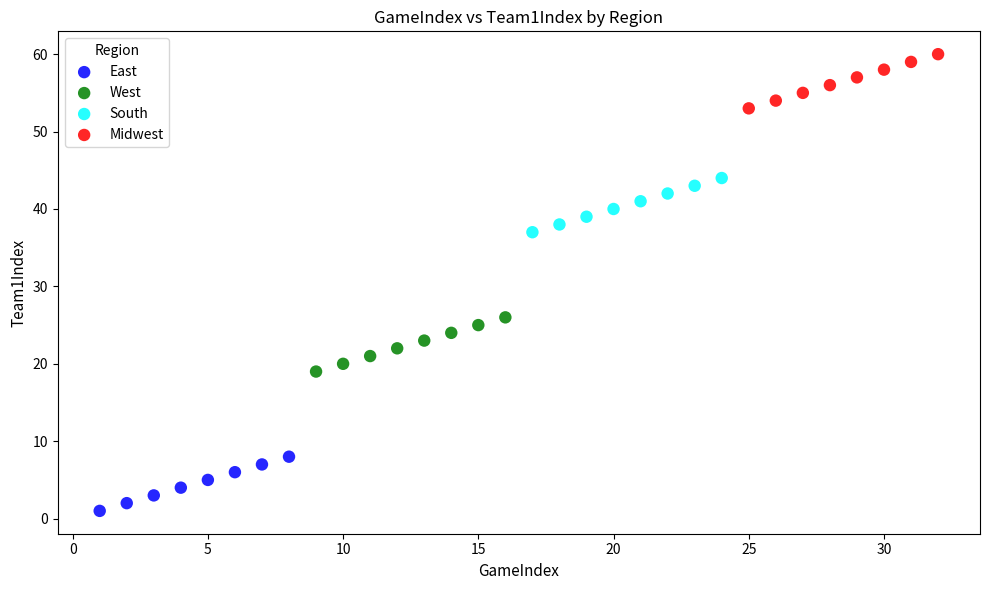

Which series reaches the maximum Y coordinate?

Midwest